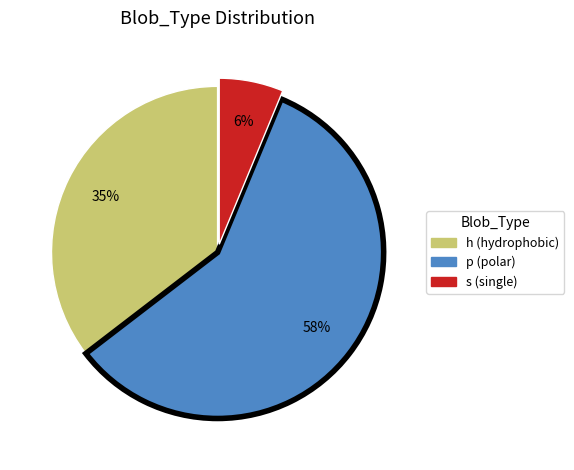

To the nearest percent, what is the combined percentage of h and p?

94%